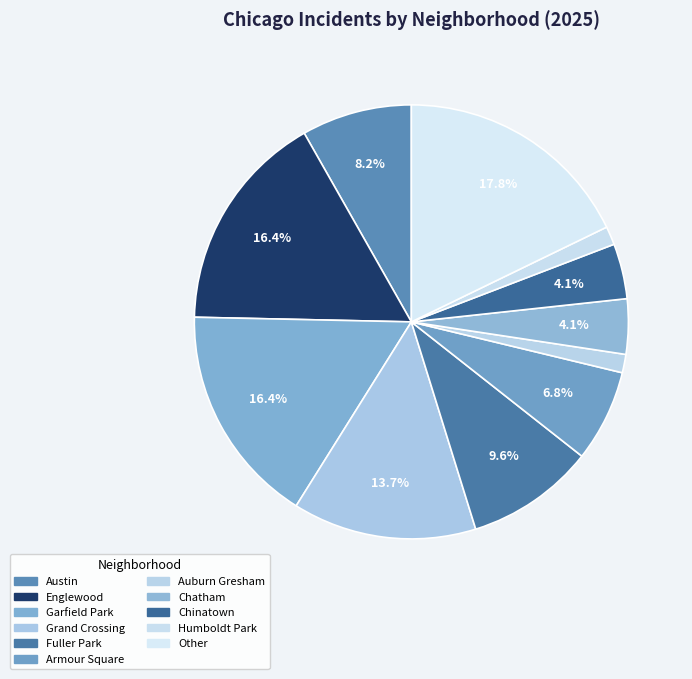

Count the number of slices in the pie.

11